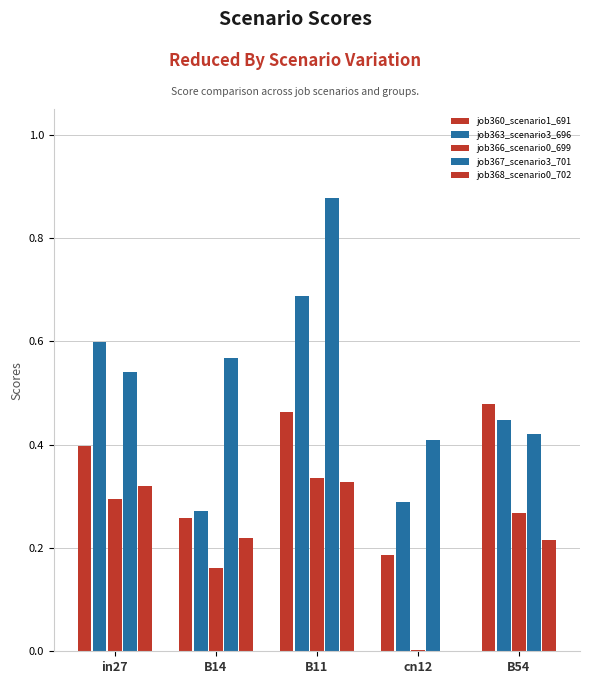

What is the sum of all job363_scenario3_696 values?

2.3